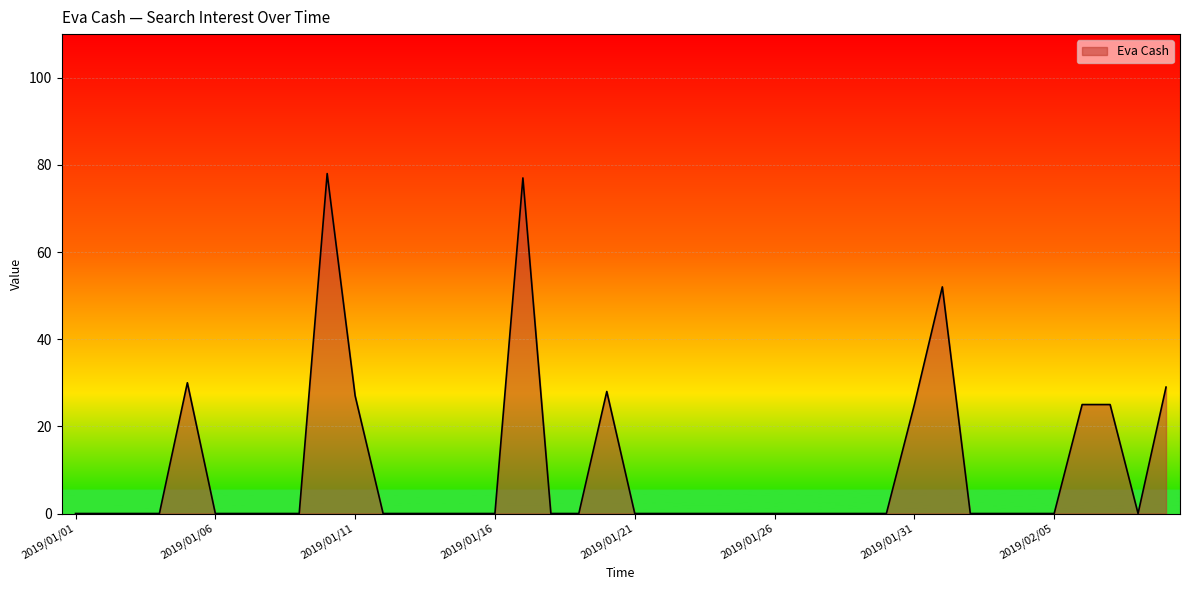

Reading left to right, list all the values displayed in this chart.

0	0	0	0	30	0	0	0	0	78	27	0	0	0	0	0	77	0	0	28	0	0	0	0	0	0	0	0	0	0	25	52	0	0	0	0	25	25	0	29